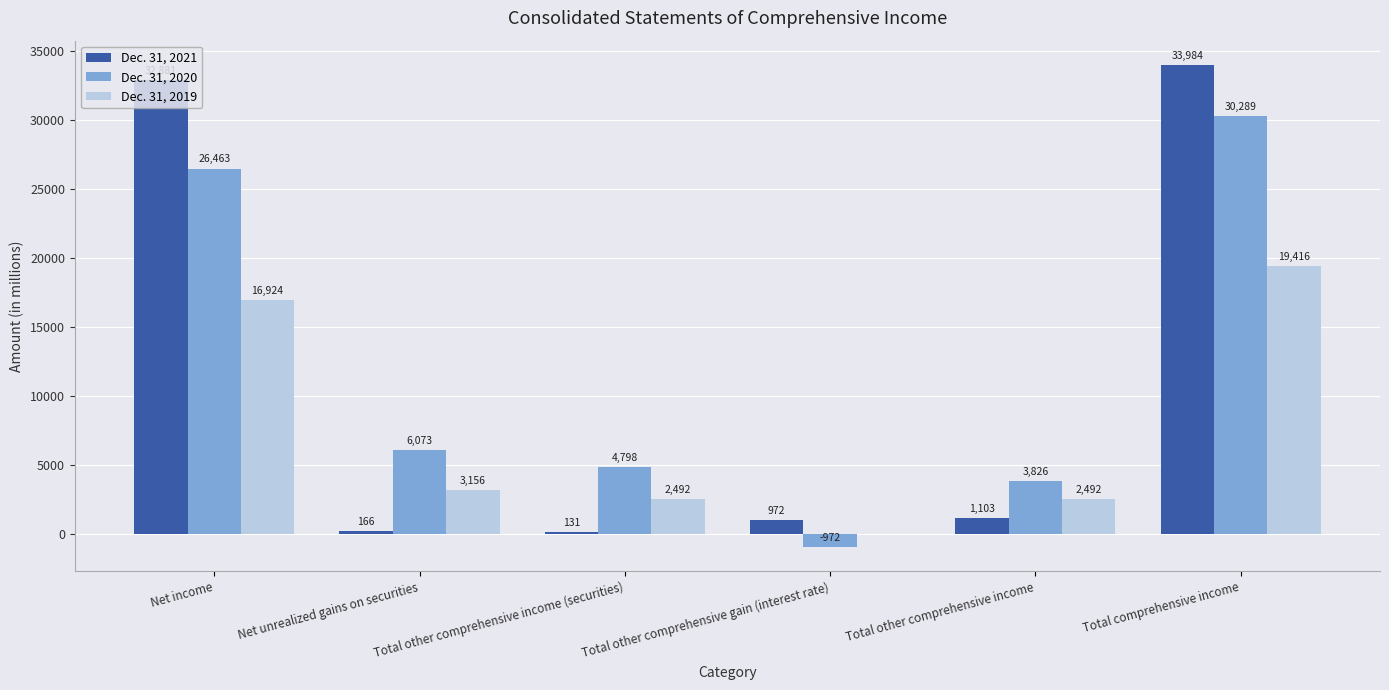

Which series changed the most between Net unrealized gains on securities and Total other comprehensive gain (interest rate)?

Dec. 31, 2020